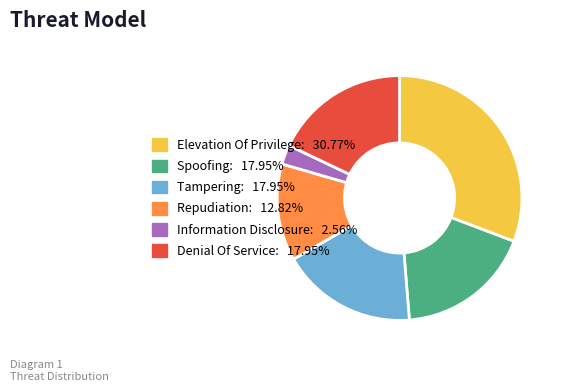

Which category has the biggest portion of the pie?

Elevation Of Privilege